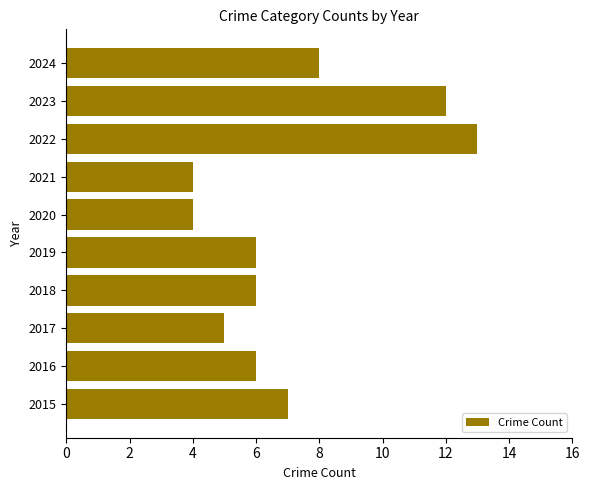

What is the ratio of the value at 2018 to the value at 2016?

1.0